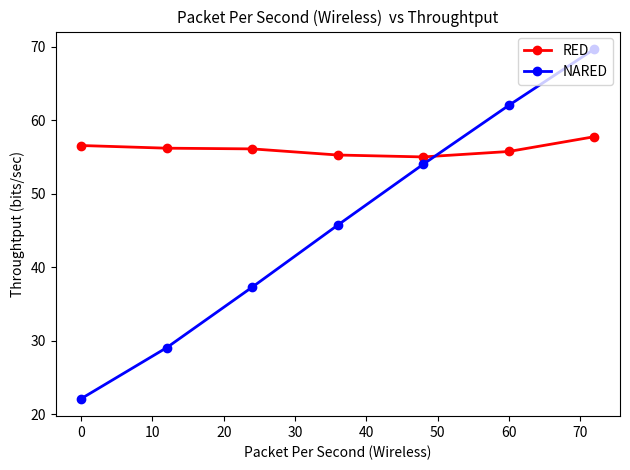

What is the difference between the maximum and minimum values in the RED series?

2.8